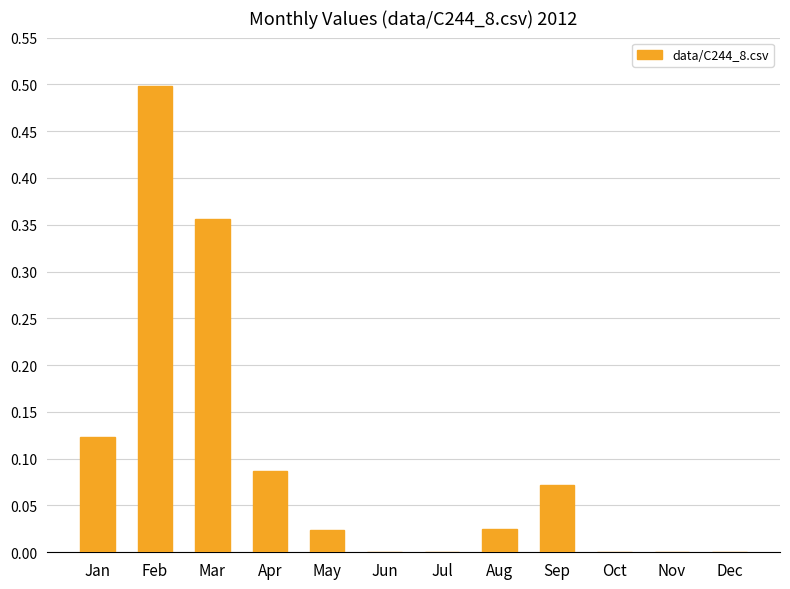

Is it true that the value at Nov is 0.0?

True